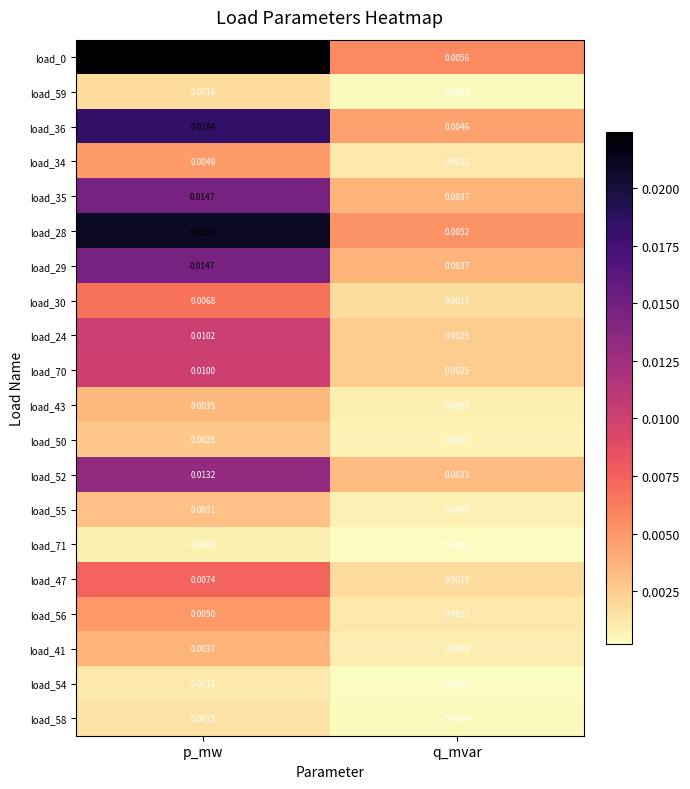

List the labels in order of load_58 value, smallest first.

q_mvar, p_mw